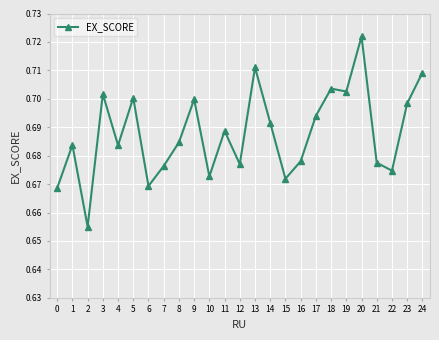

The chart shows a value of 0.7 at 4. True or false?

True